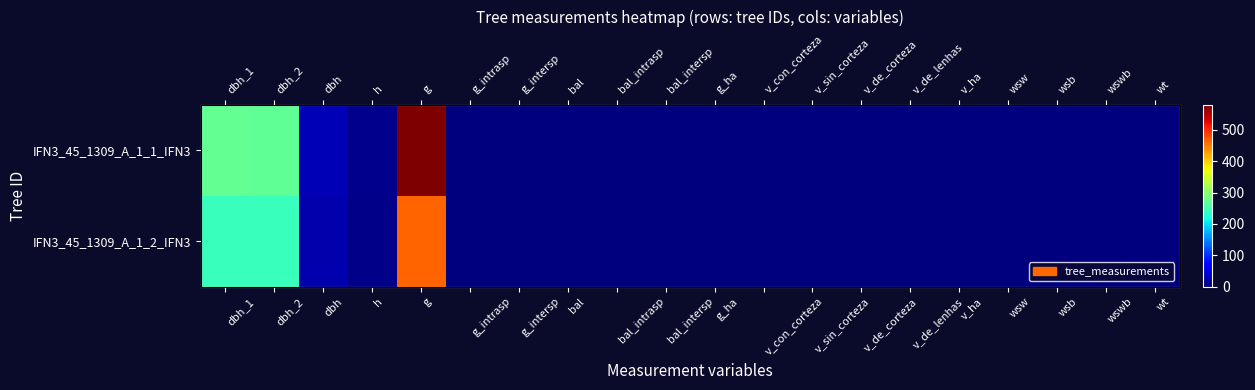

Which category has the lowest value across all series?

g_intrasp